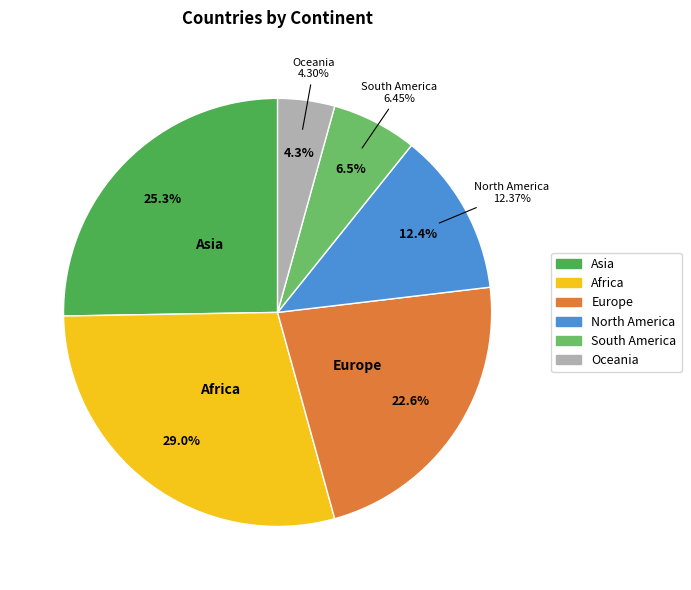

To the nearest percent, what is the difference between the Asia and South America slice percentages?

19%